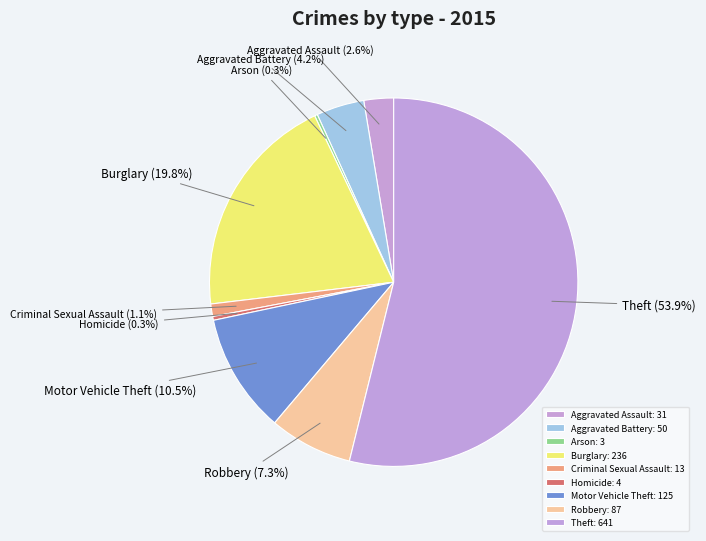

The Motor Vehicle Theft slice represents 19% of the pie. True or false?

False